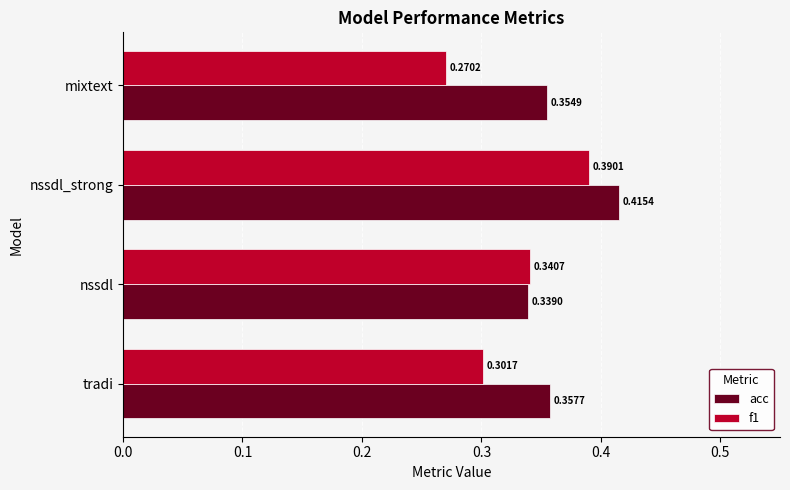

Which series has the widest spread of values?

f1